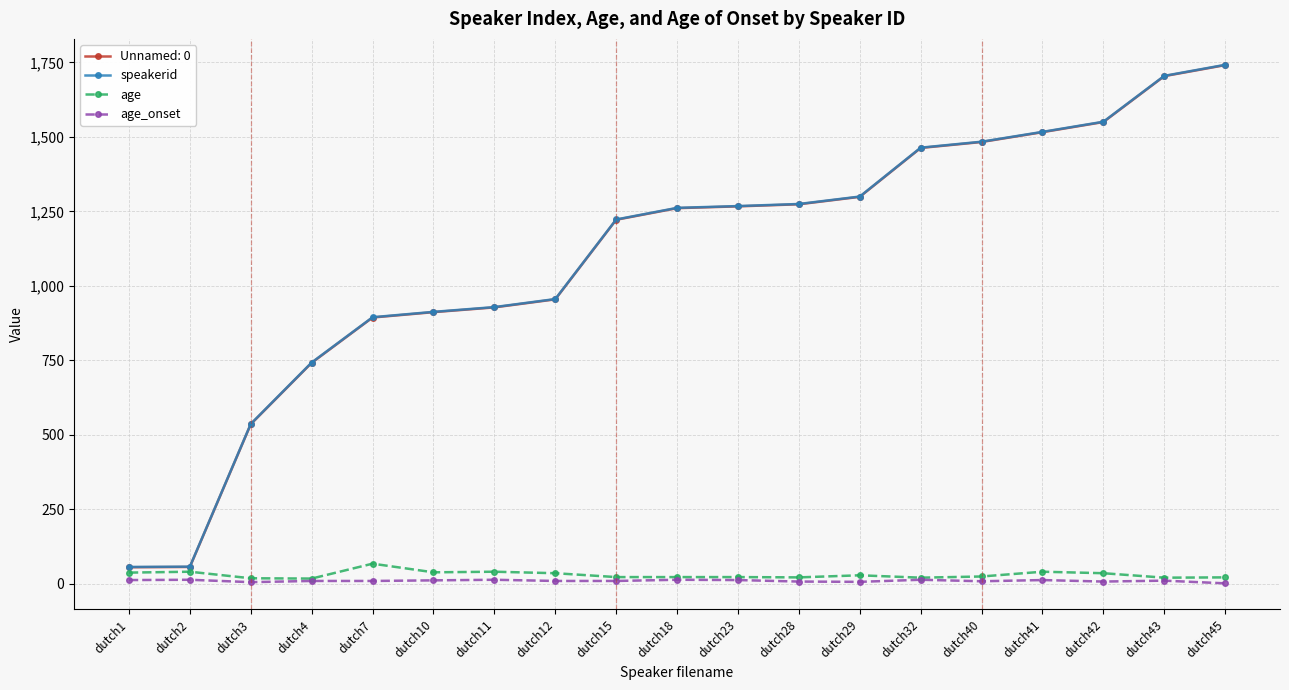

What is the sum of the speakerid values at dutch10 and dutch28?

2188